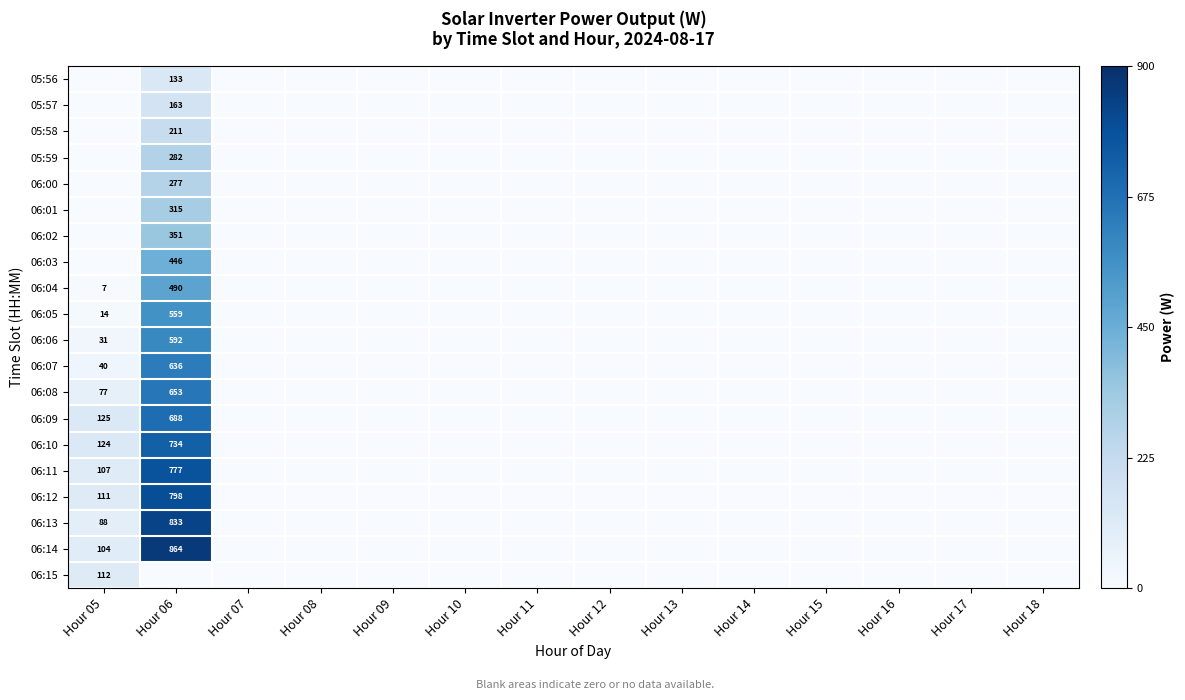

Is it true that 06:11 equals 61 at Hour 05?

False